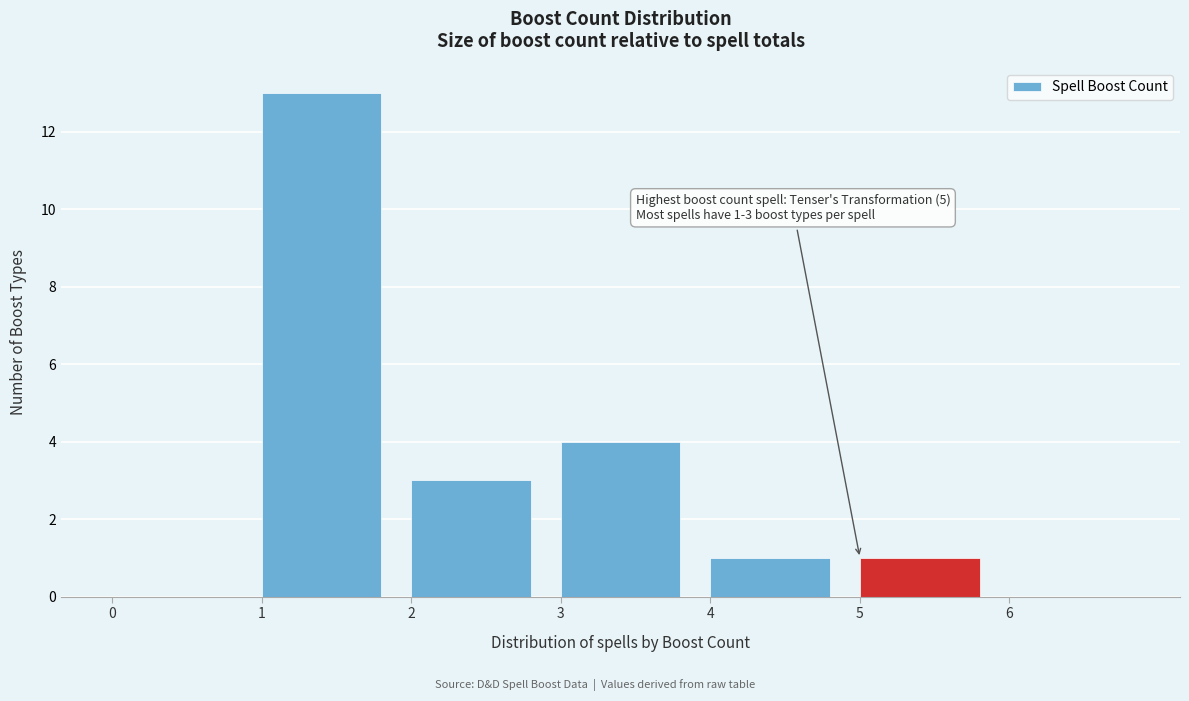

Over which range of the x-axis is the bar tallest?

1 to 2